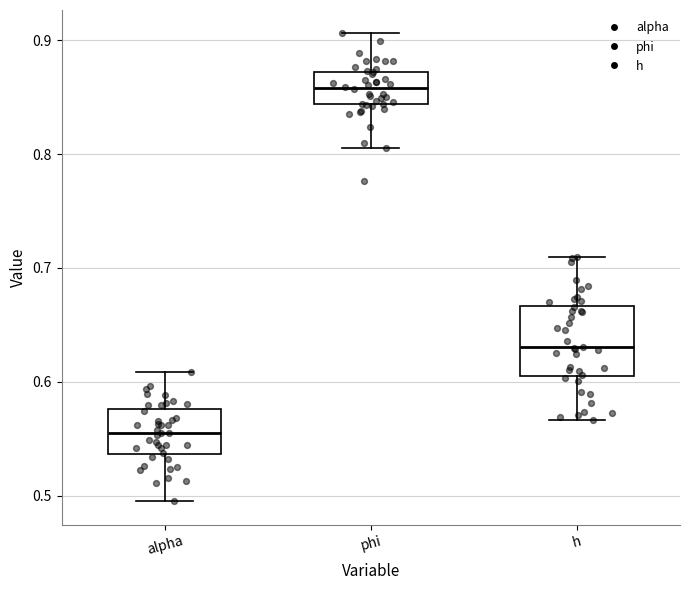

Which box is the tallest, from its lower edge to its upper edge?

h